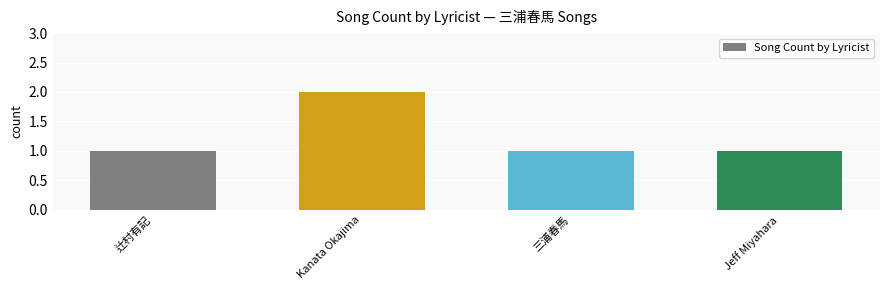

Which has a higher value, Kanata Okajima or Jeff Miyahara?

Kanata Okajima